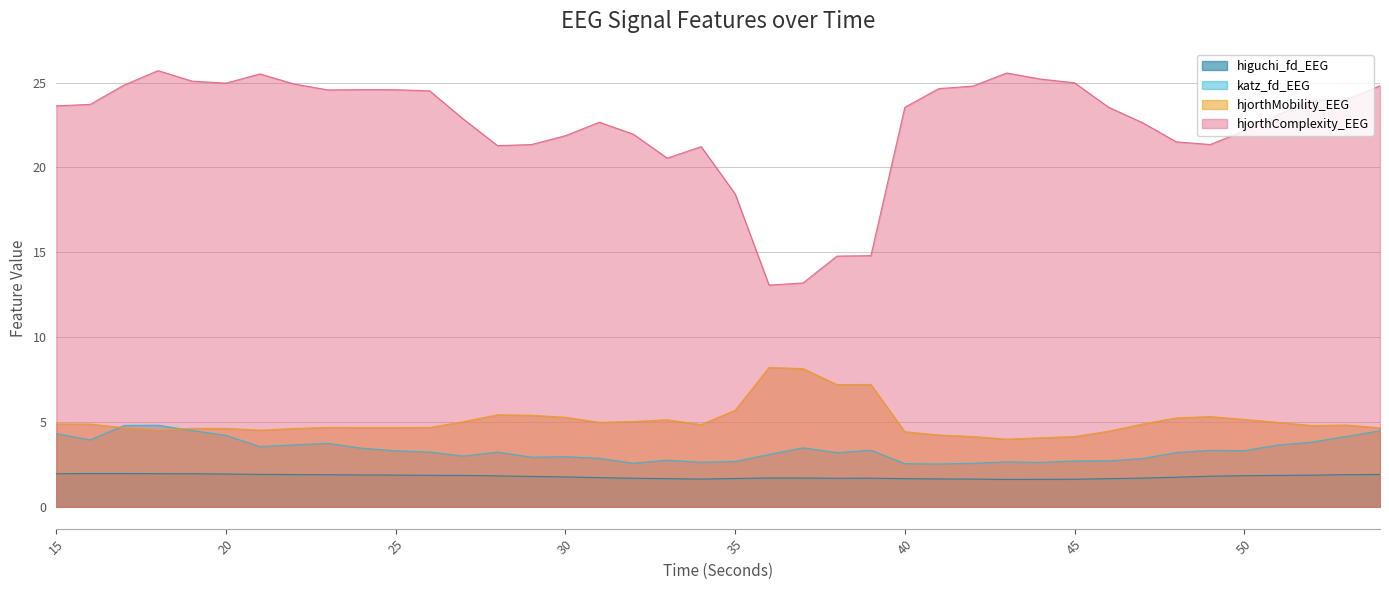

What is the value of the katz_fd_EEG point at the 1st from the left?

4.3